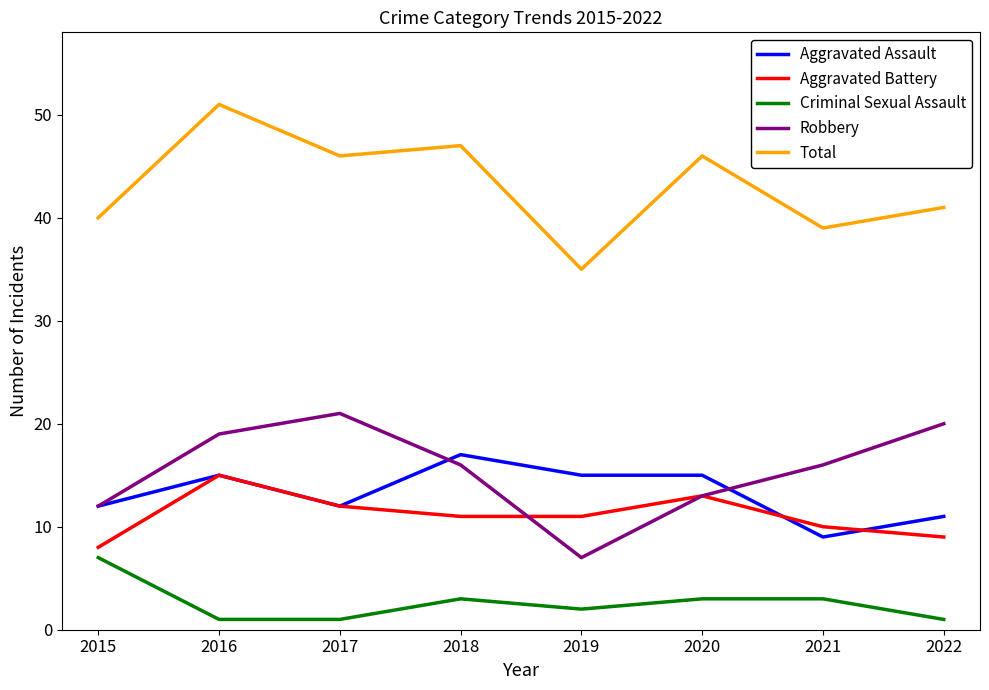

How many distinct data groups are displayed?

5